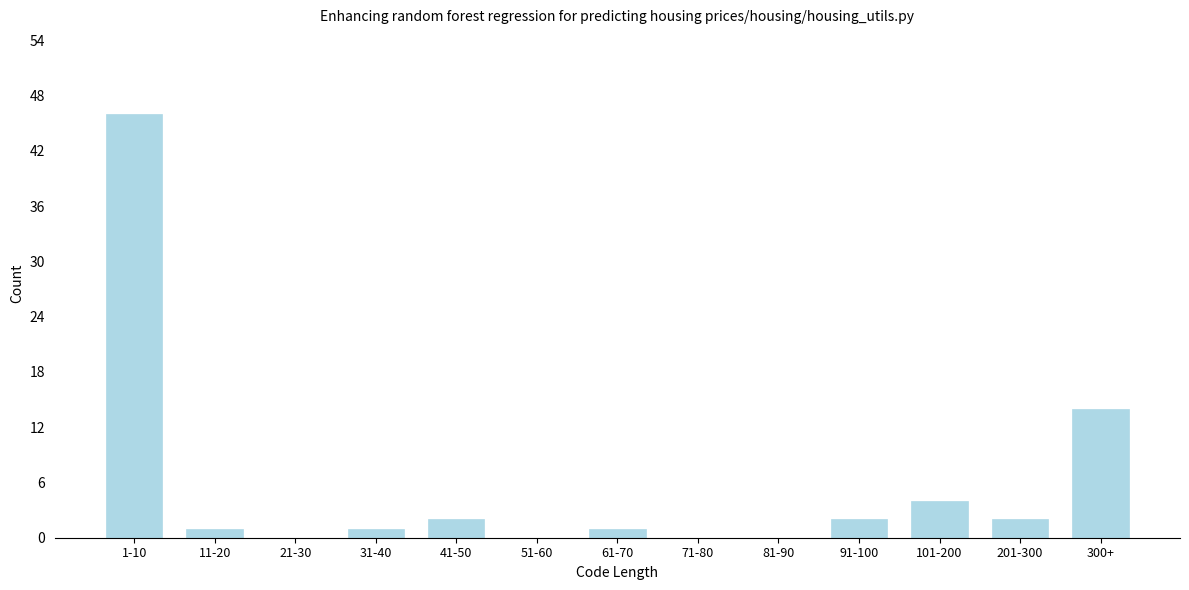

Reading right to left, what are all the values shown in this chart?

300+=14	201-300=2	101-200=4	91-100=2	81-90=0	71-80=0	61-70=1	51-60=0	41-50=2	31-40=1	21-30=0	11-20=1	1-10=46